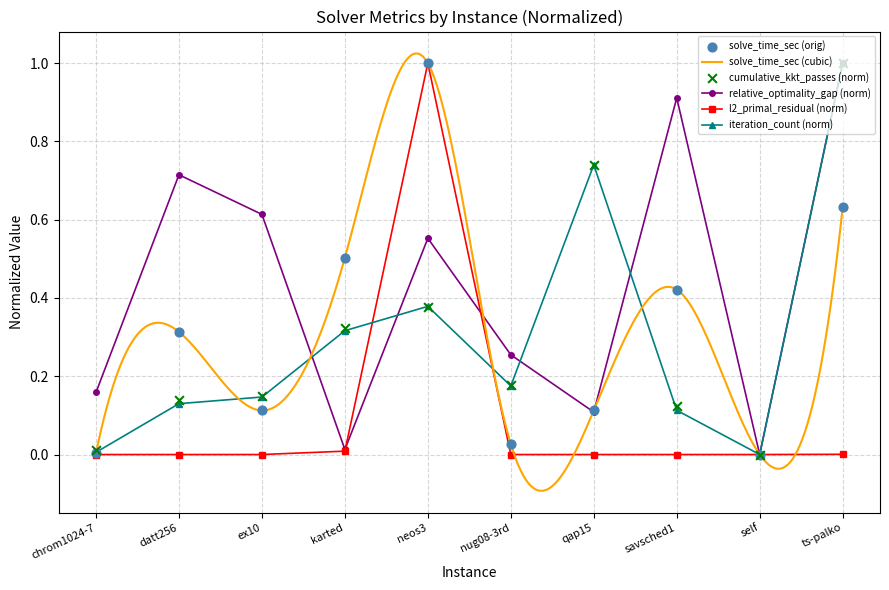

What is the total value across all series at ts-palko?

3.6